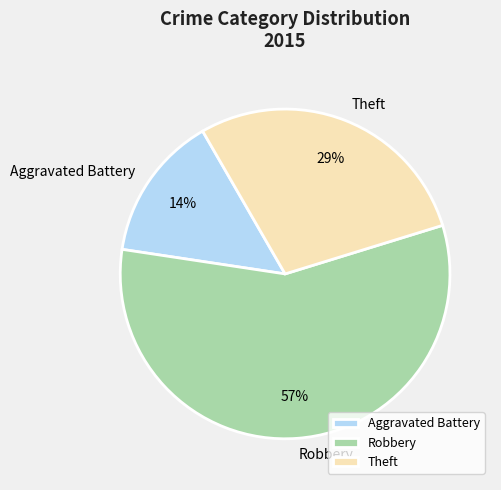

Does any single category account for the majority?

Yes